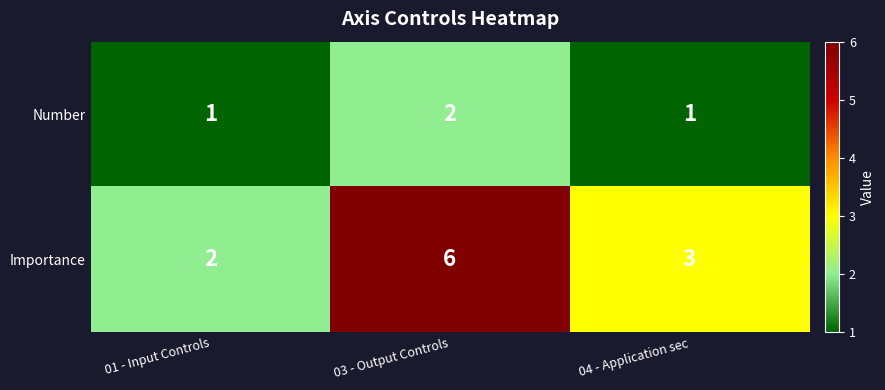

What is the difference between the maximum and second lowest values in the Importance series?

3